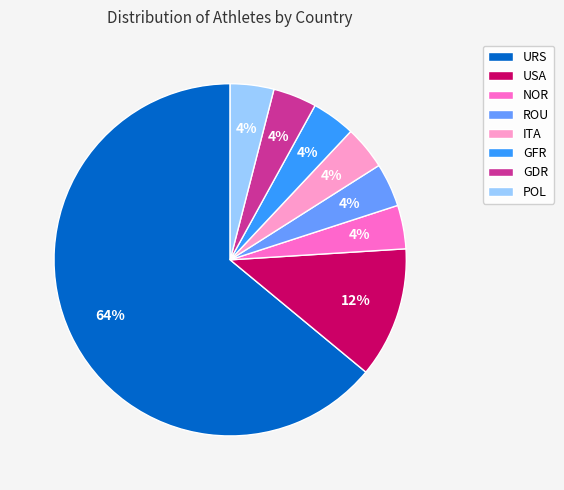

Is it true that NOR is 4% of the pie?

True